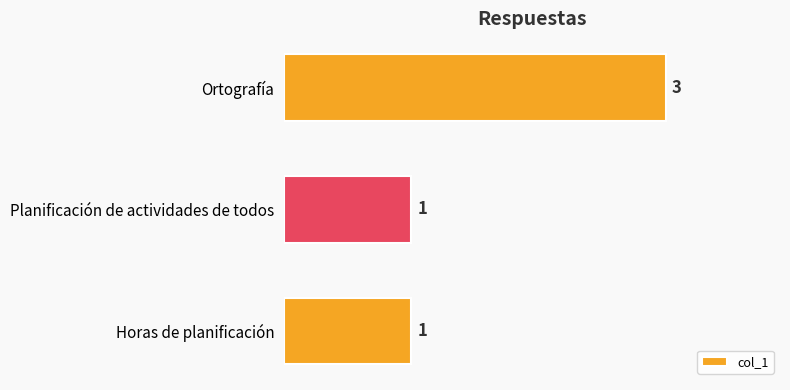

The chart shows a value of 2 at Planificación de actividades de todos. True or false?

False